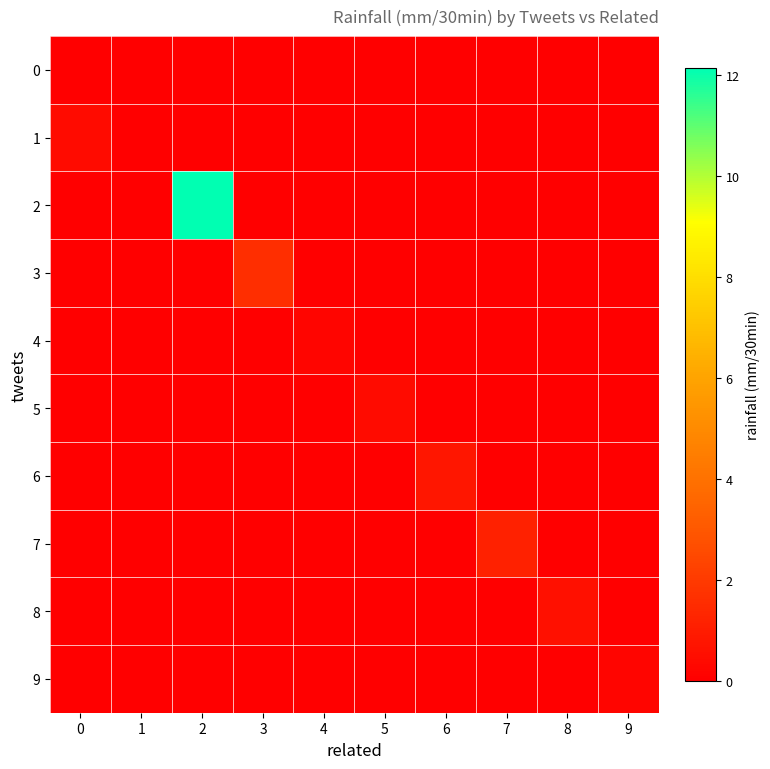

List the series in order of their peak value, highest first.

row_2, row_3, row_7, row_6, row_8, row_1, row_5, row_4, row_9, row_0